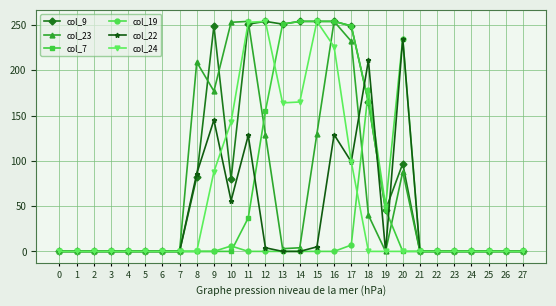

What is the value of the col_23 point at the 11th from the left?

253